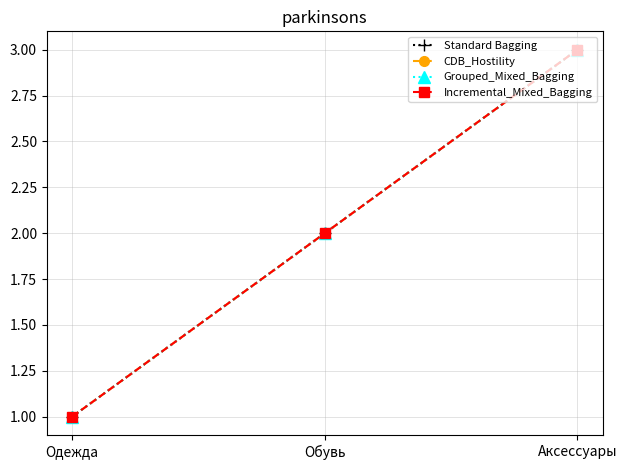

What is the label of the 1st point from the left?

Одежда